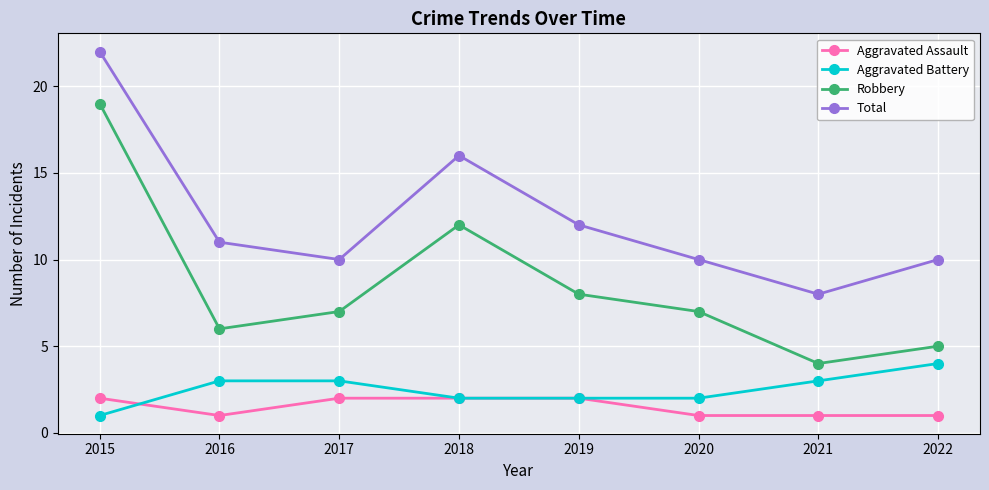

What are all the series names shown in the legend?

Aggravated Assault, Aggravated Battery, Robbery, Total